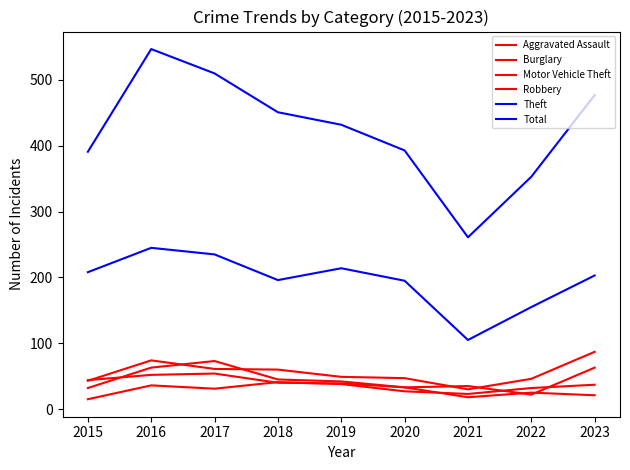

Is the value of Theft at 2023 greater than the value of Burglary at 2019?

Yes